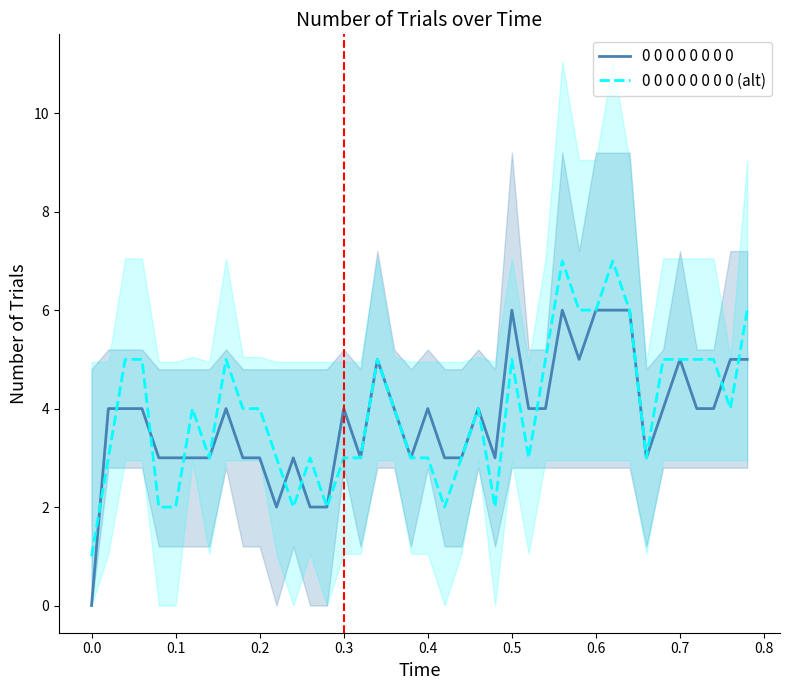

The value of 0 0 0 0 0 0 0 0 (alt) at 0.1 is 1. True or false?

False